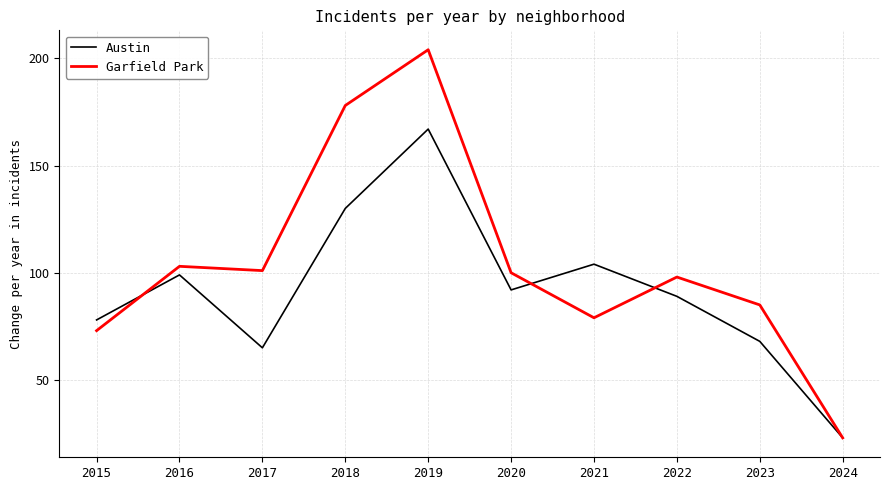

Reading left to right, transcribe all the data shown in this chart.

Austin: 78	99	65	130	167	92	104	89	68	23
Garfield Park: 73	103	101	178	204	100	79	98	85	23